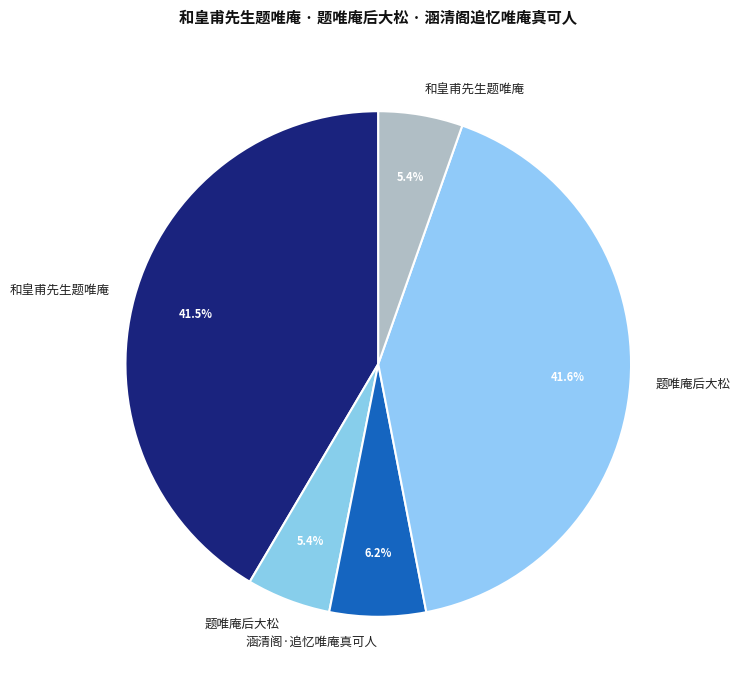

Is there a majority slice in this chart?

No